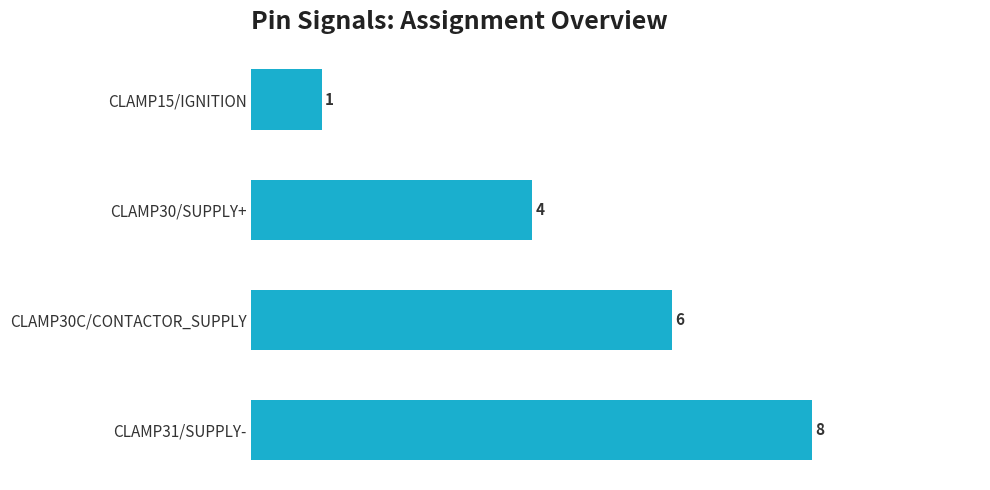

How many categories are shown in the chart?

4